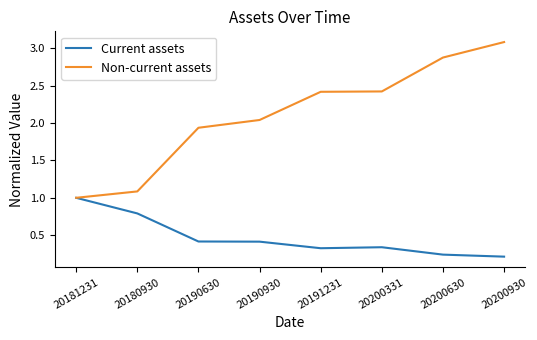

What is the difference between the maximum and minimum values in the Non-current assets series?

2.1